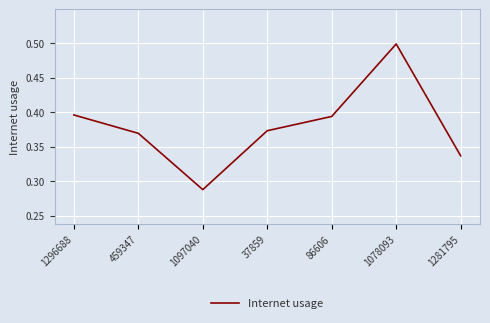

Where is the data nearest to the value 0?

1097040